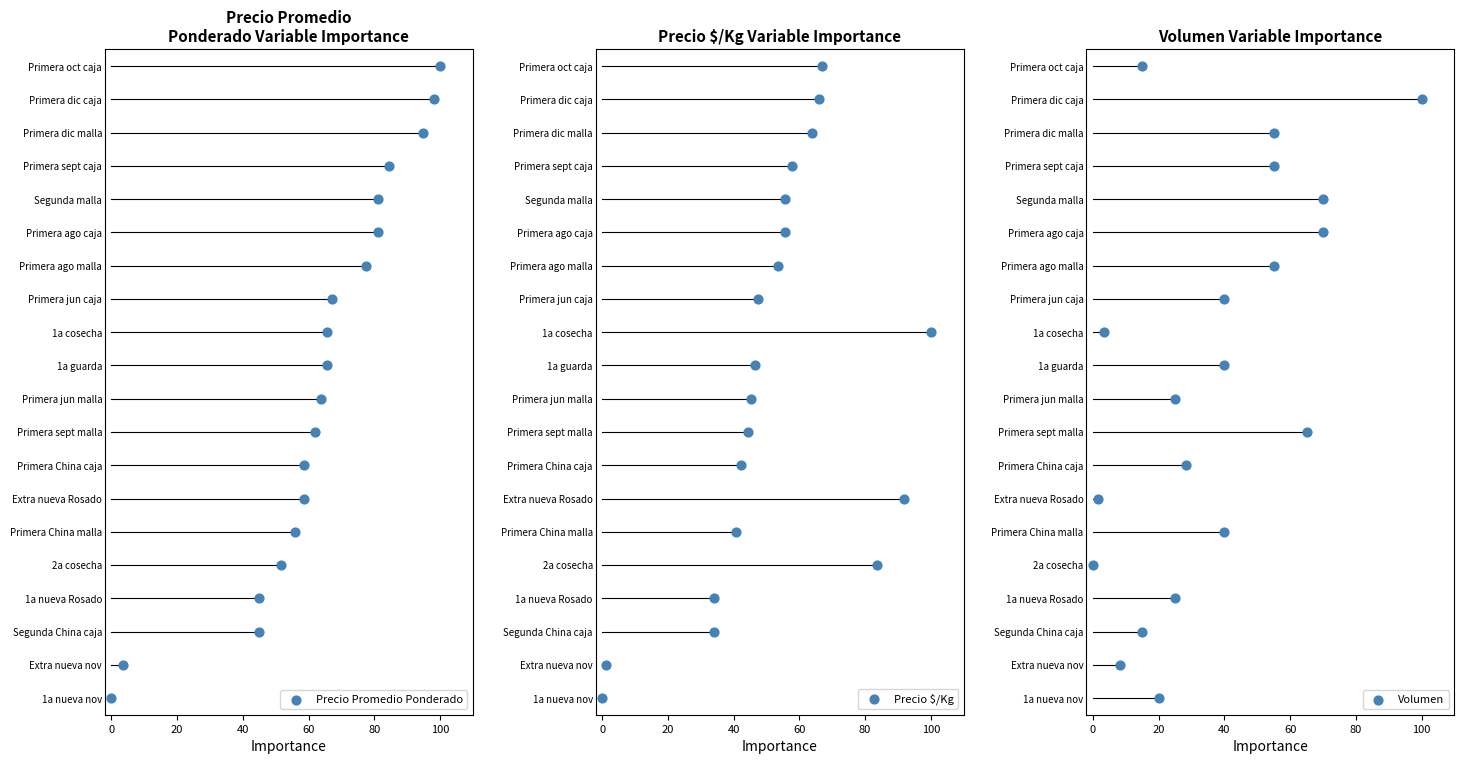

Which series has the largest total across all categories?

Precio Promedio Ponderado